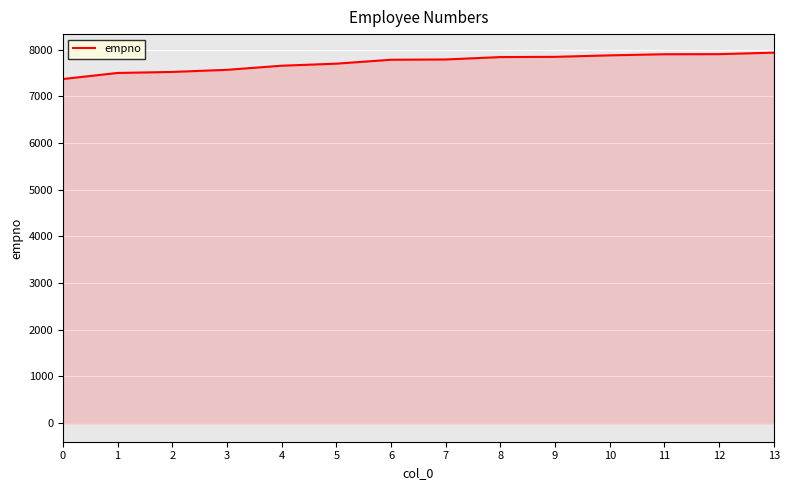

Approximately how many times larger is the value at 3 compared to 1?

1.0